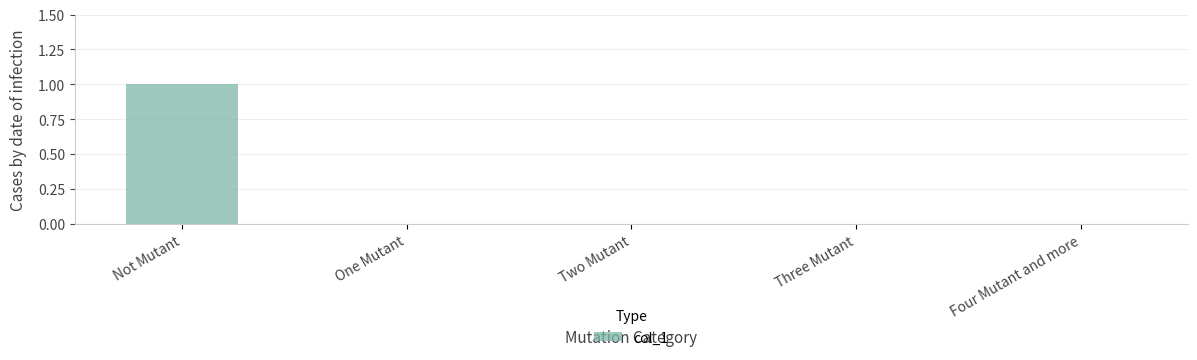

Reading right to left, extract all data points from this chart.

Four Mutant and more=0	Three Mutant=0	Two Mutant=0	One Mutant=0	Not Mutant=1